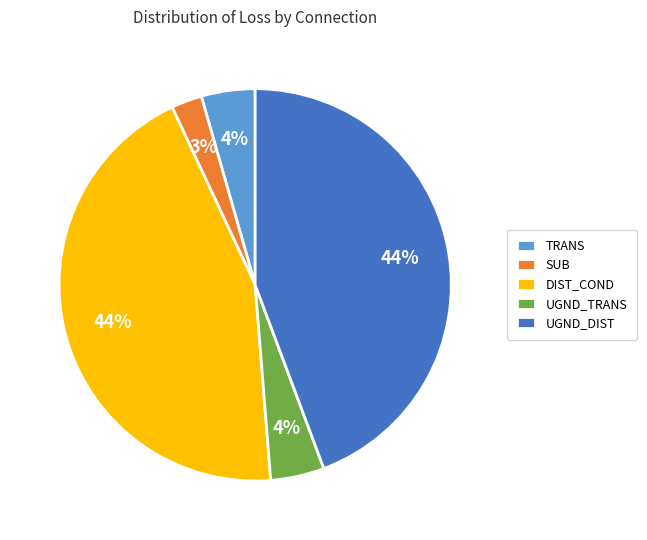

The SUB slice represents 17% of the pie. True or false?

False